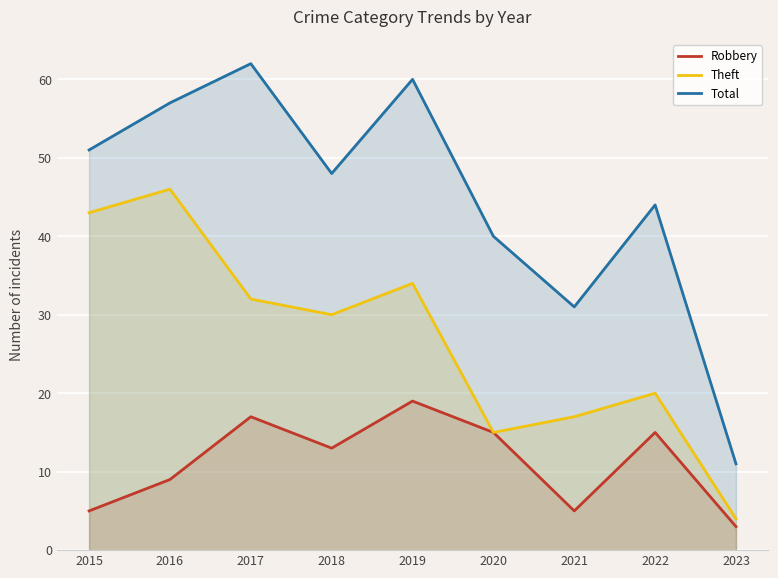

How many interior local valleys does the Theft series have?

2